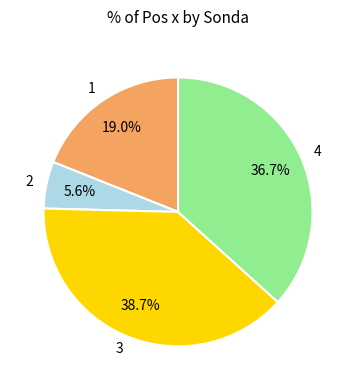

True or false: 2 accounts for 1% of the total.

False